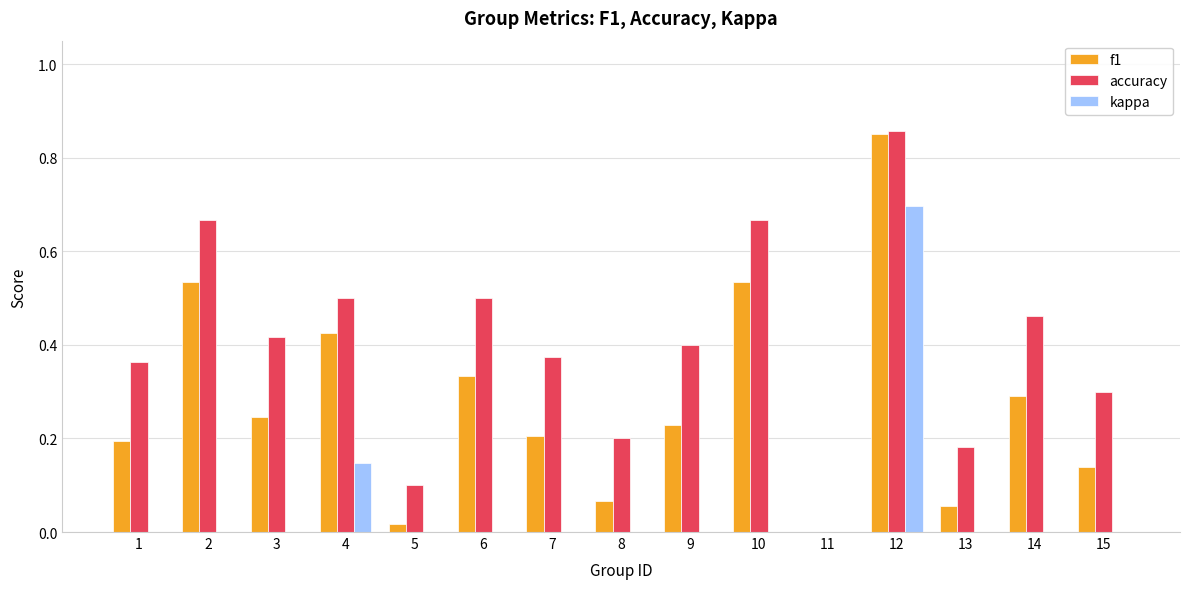

How many kappa values are between 0 and 1?

15